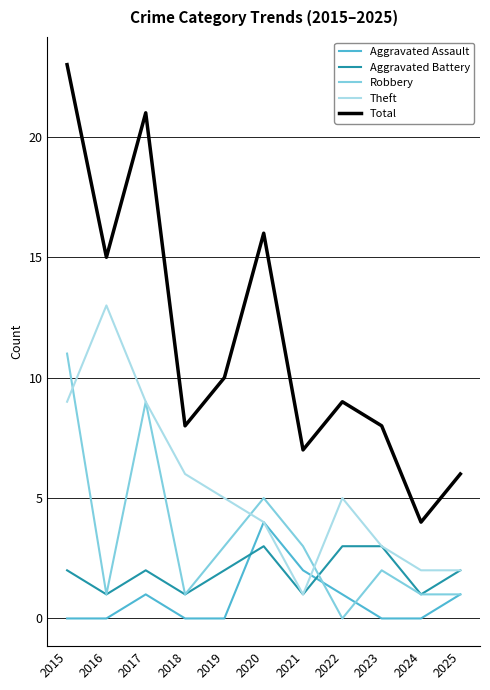

How many lines are shown in the chart?

5